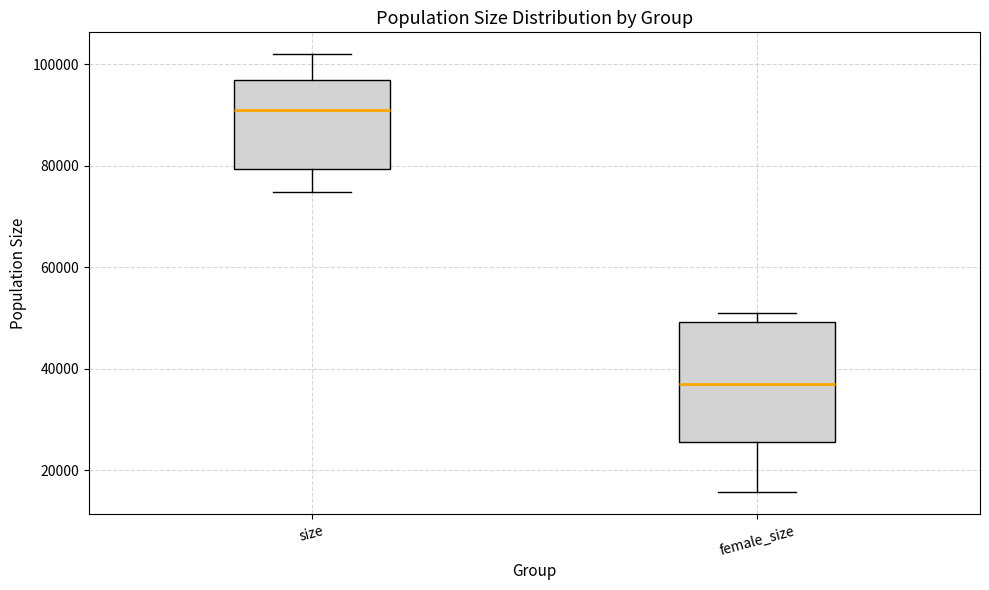

Which box's median line is the lowest?

female_size